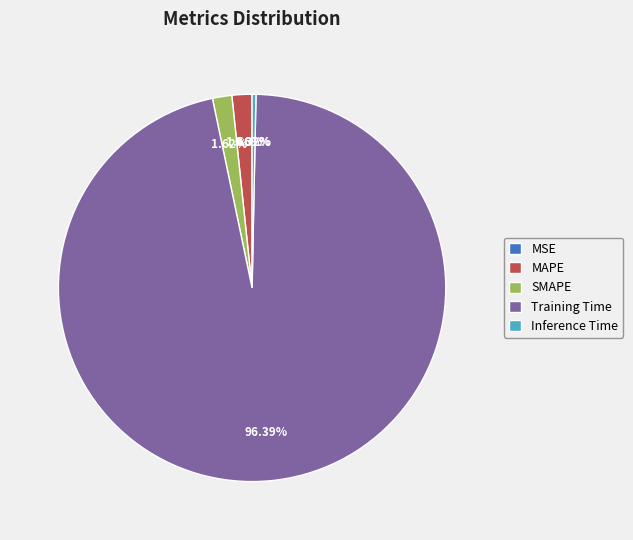

Do Inference Time and SMAPE together represent more than half of the pie?

No